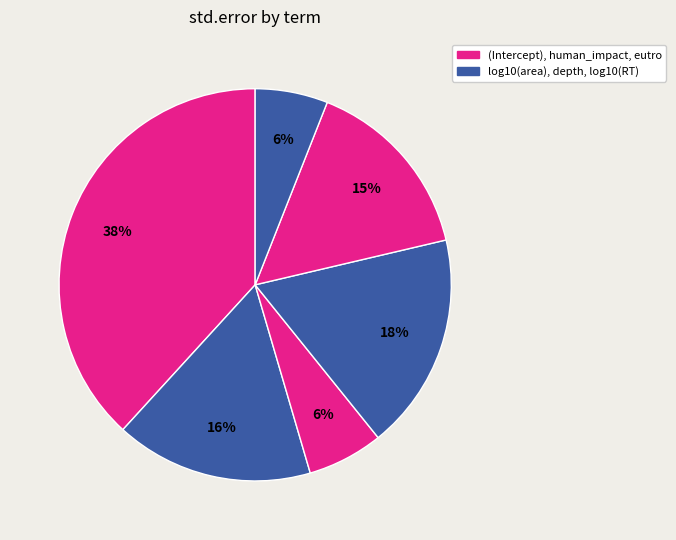

How many slices are in this pie chart?

6